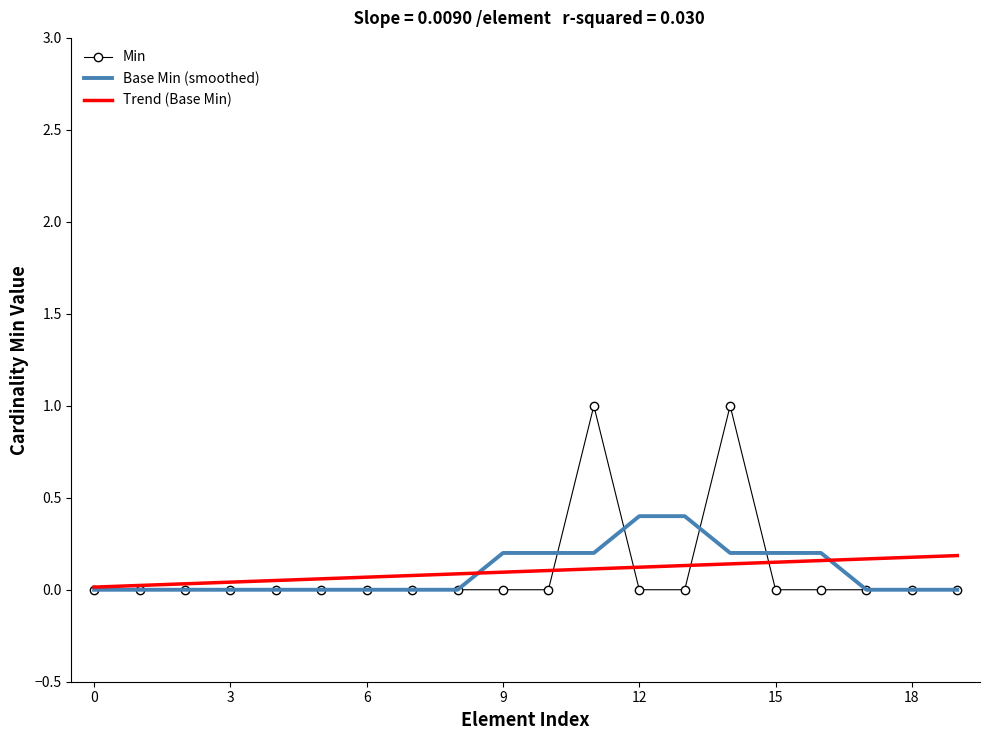

What is the highest value of the Base Min (smoothed) series?

0.4